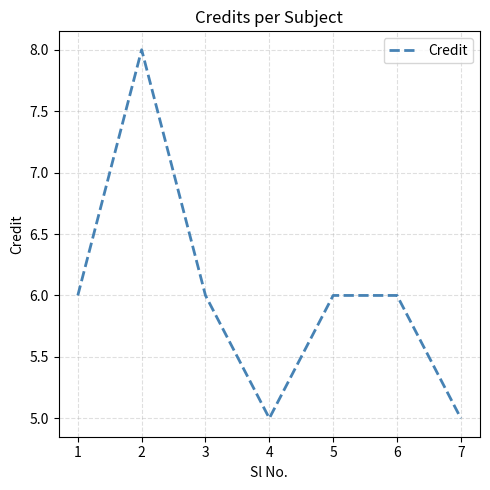

Where is the first local maximum?

2